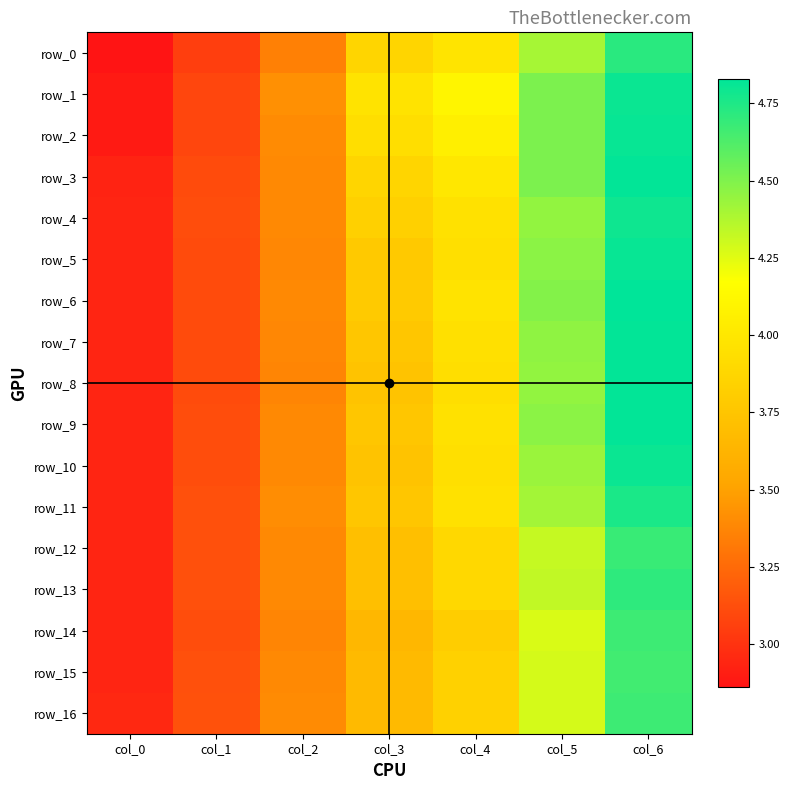

At how many categories does at least one series exceed 3?

6